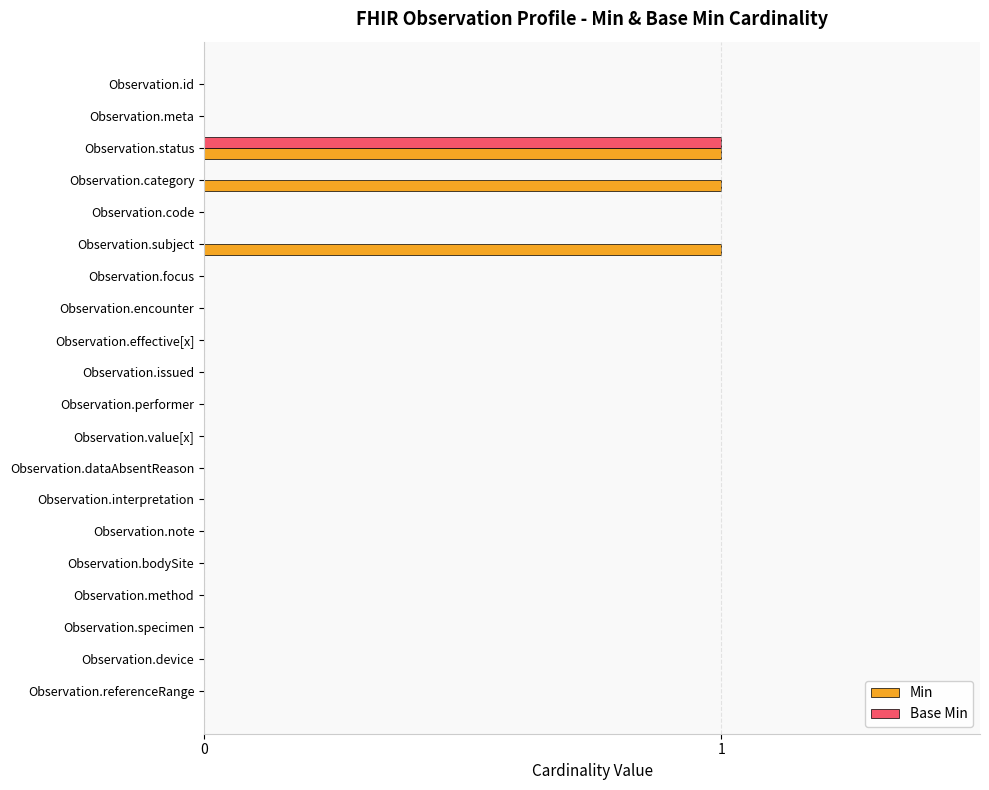

Is it true that Base Min equals 0 at Observation.focus?

True